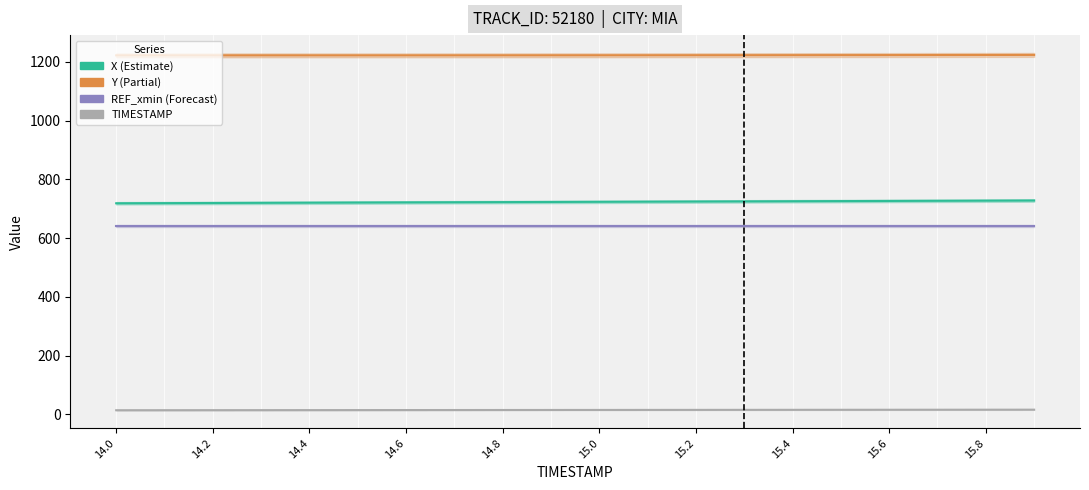

True or false: TIMESTAMP and Y intersect in this chart.

False